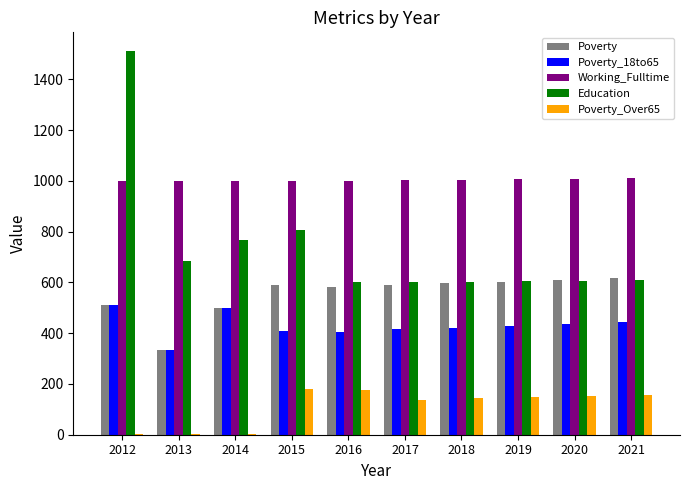

Between 2013 and 2016, which series saw the biggest shift?

Poverty